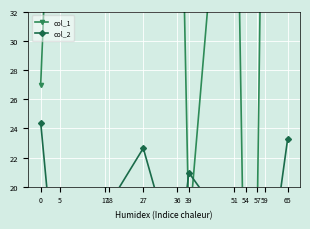

Where is the first local minimum for col_2?

5